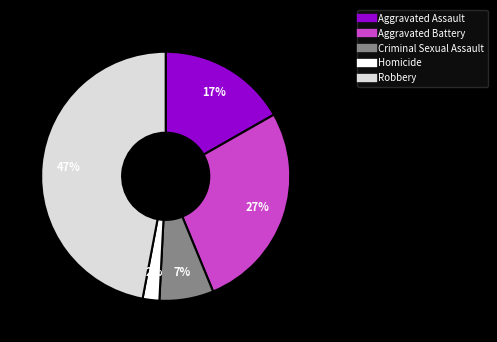

Does Homicide represent more than half of the total?

No